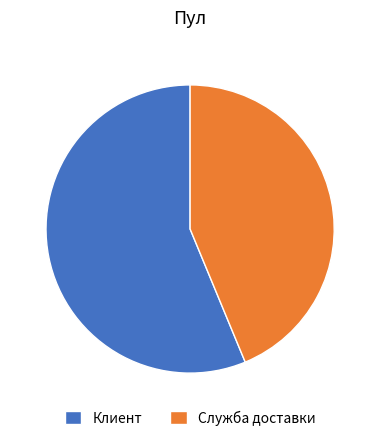

Which slice is the largest?

Клиент